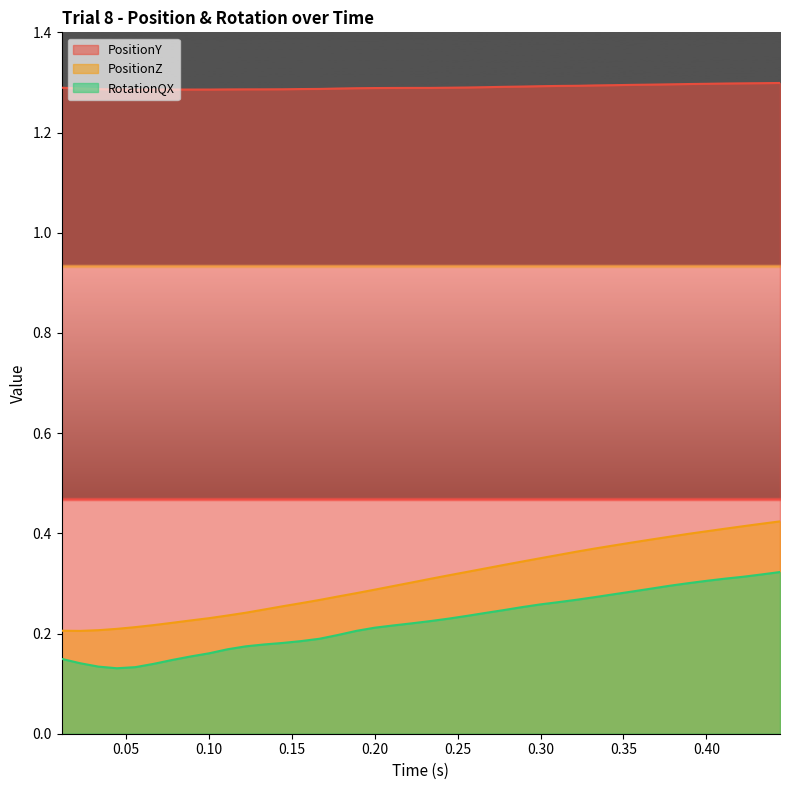

True or false: PositionZ and PositionY intersect in this chart.

False